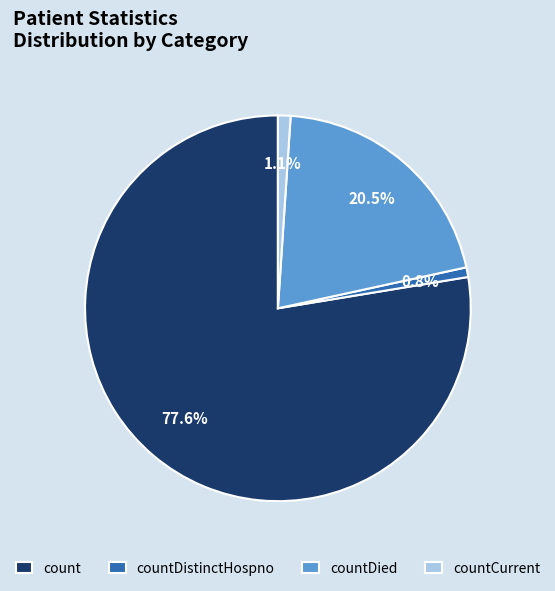

Which has a higher value, countCurrent or count?

count